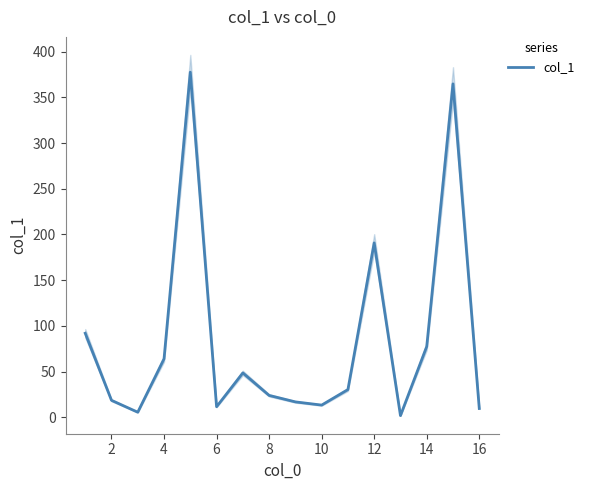

The value of col_1 at 12 is 261.7. True or false?

False